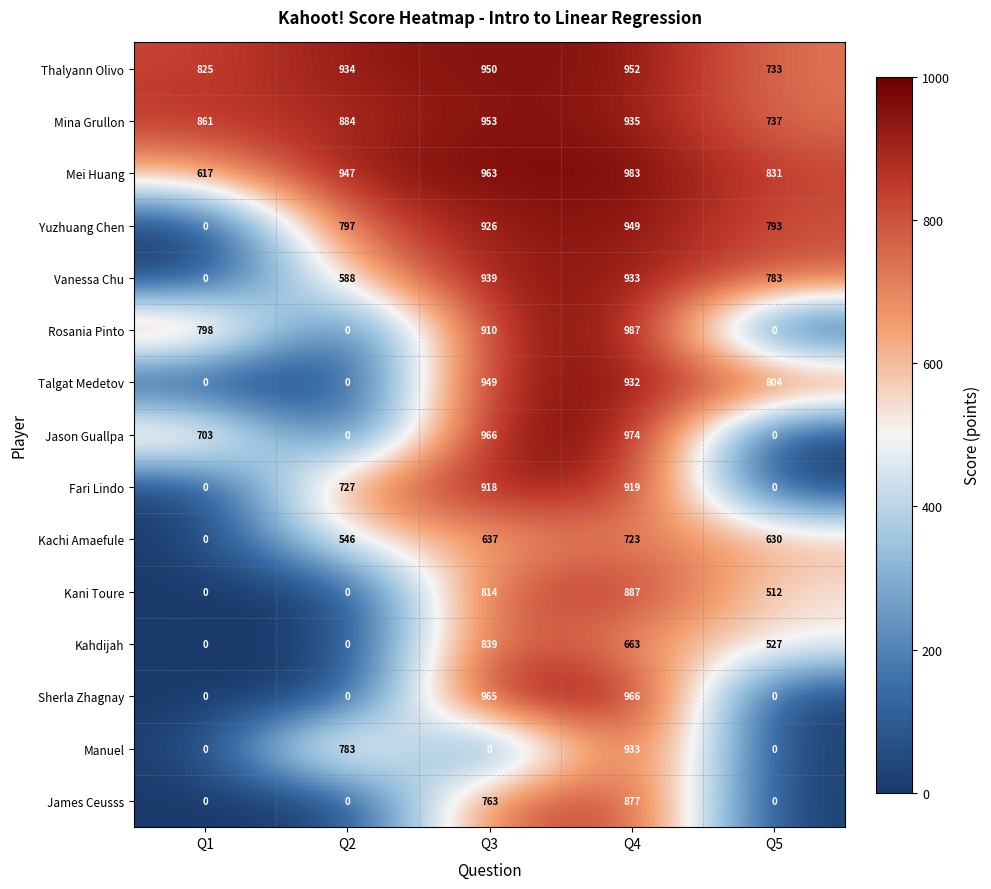

At which category is the sum across all series the highest?

Q4